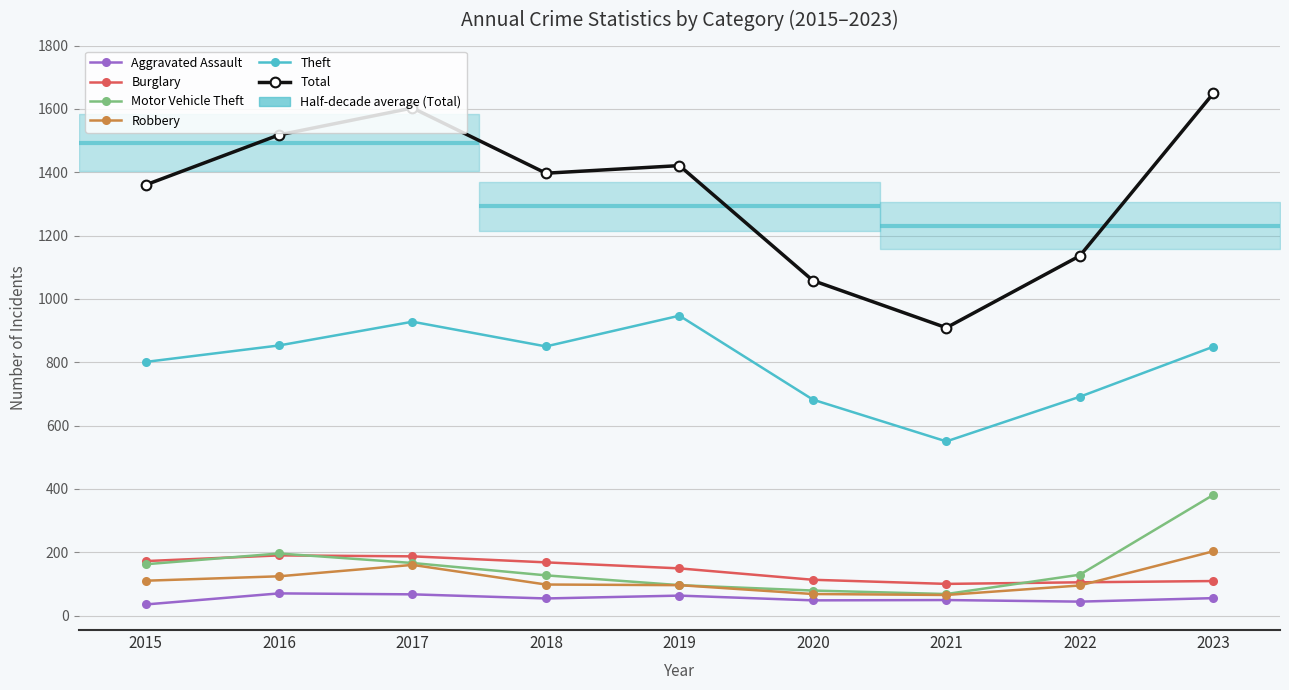

The value of Burglary at 2023 is 109. True or false?

True